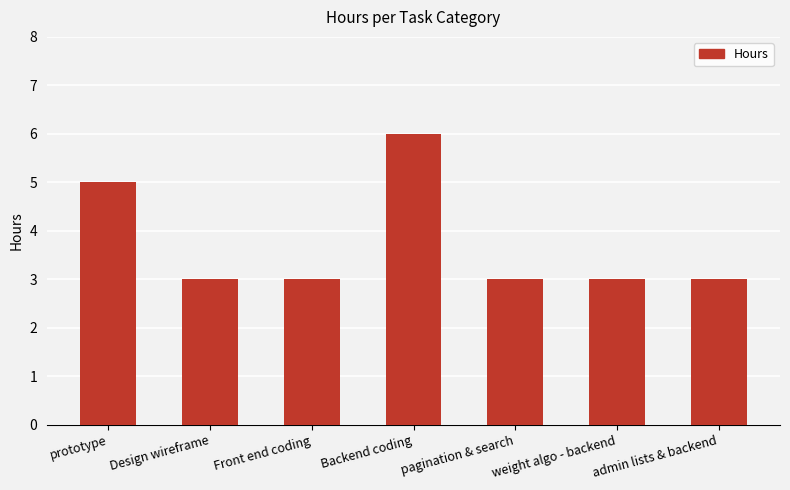

Count the number of categories in the chart.

7